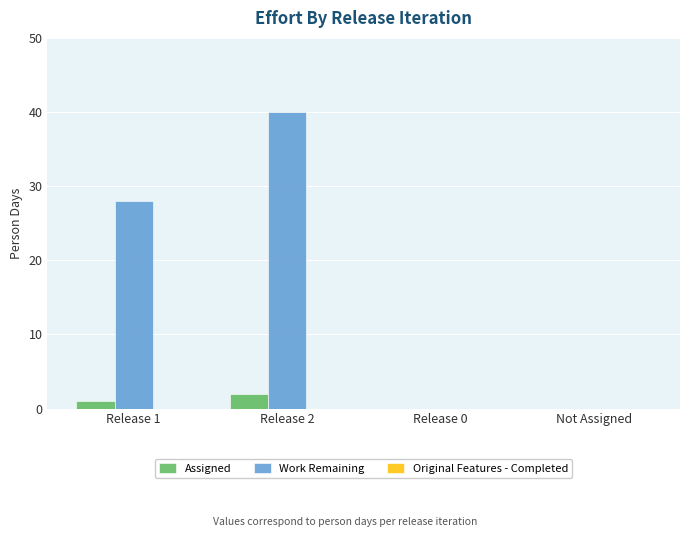

Where is Assigned nearest to the value 1?

Release 1